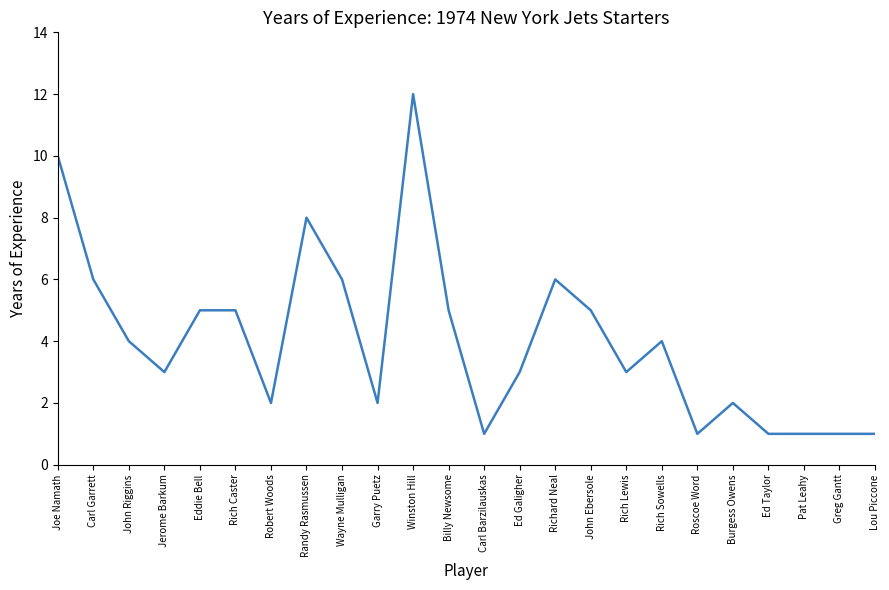

Reading left to right, transcribe all the data shown in this chart.

Joe Namath=10	Carl Garrett=6	John Riggins=4	Jerome Barkum=3	Eddie Bell=5	Rich Caster=5	Robert Woods=2	Randy Rasmussen=8	Wayne Mulligan=6	Garry Puetz=2	Winston Hill=12	Billy Newsome=5	Carl Barzilauskas=1	Ed Galigher=3	Richard Neal=6	John Ebersole=5	Rich Lewis=3	Rich Sowells=4	Roscoe Word=1	Burgess Owens=2	Ed Taylor=1	Pat Leahy=1	Greg Gantt=1	Lou Piccone=1